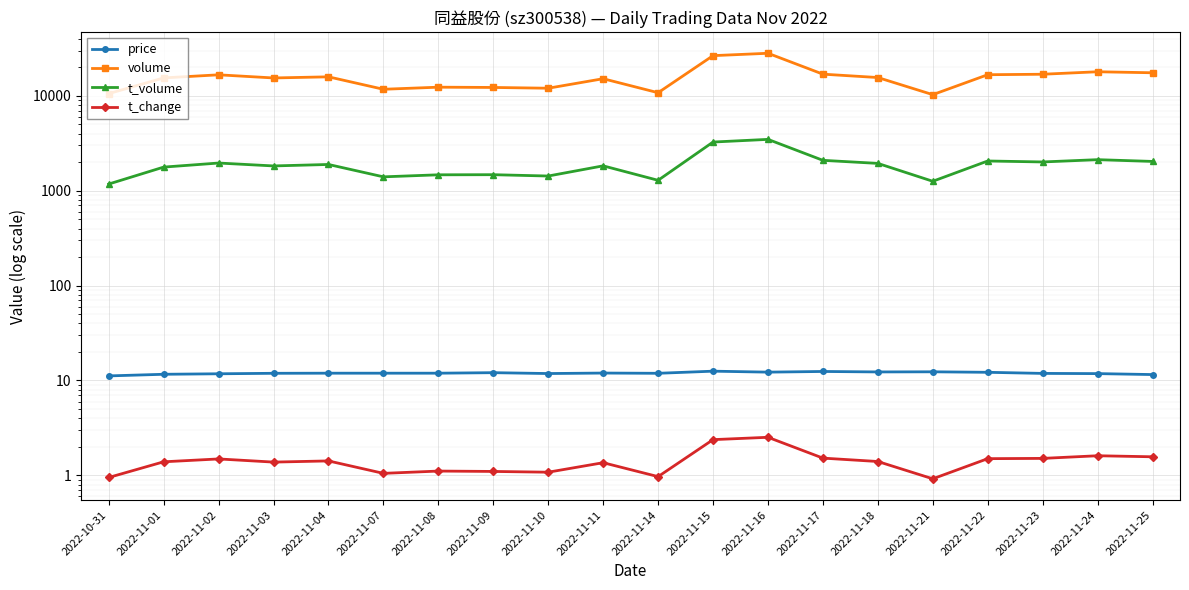

What is the value of the volume point at the 9th from the left?

12046.0